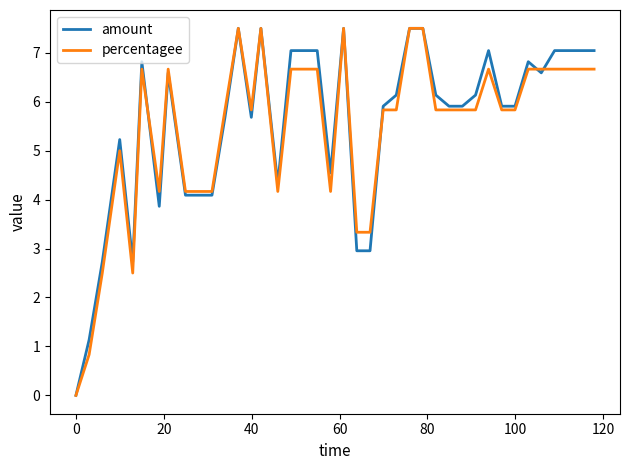

Reading right to left, list all the values displayed in this chart.

amount: 7.0	7.0	7.0	7.0	6.6	6.8	5.9	5.9	7.0	6.1	5.9	5.9	6.1	7.5	7.5	6.1	5.9	3.0	3.0	7.5	4.5	7.0	7.0	7.0	4.3	7.5	5.7	7.5	5.7	4.1	4.1	4.1	6.6	3.9	6.8	2.7	5.2	2.7	1.1	0.0
percentagee: 6.7	6.7	6.7	6.7	6.7	6.7	5.8	5.8	6.7	5.8	5.8	5.8	5.8	7.5	7.5	5.8	5.8	3.3	3.3	7.5	4.2	6.7	6.7	6.7	4.2	7.5	5.8	7.5	5.8	4.2	4.2	4.2	6.7	4.2	6.7	2.5	5.0	2.5	0.8	0.0